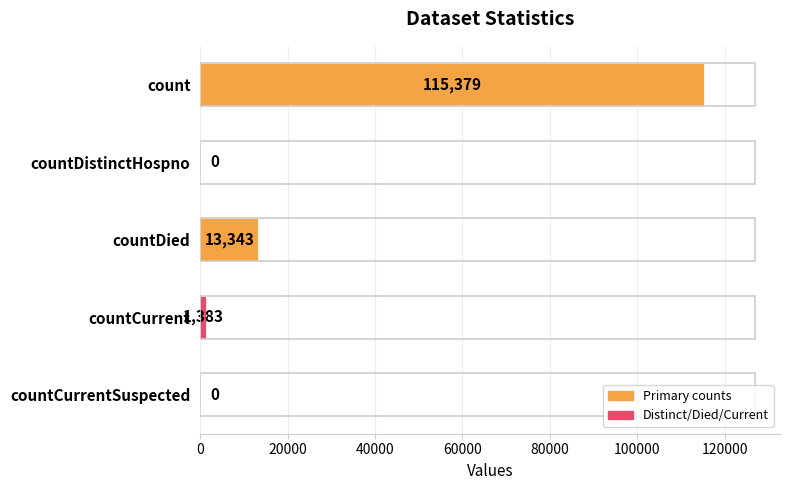

Are the bars horizontal?

Yes